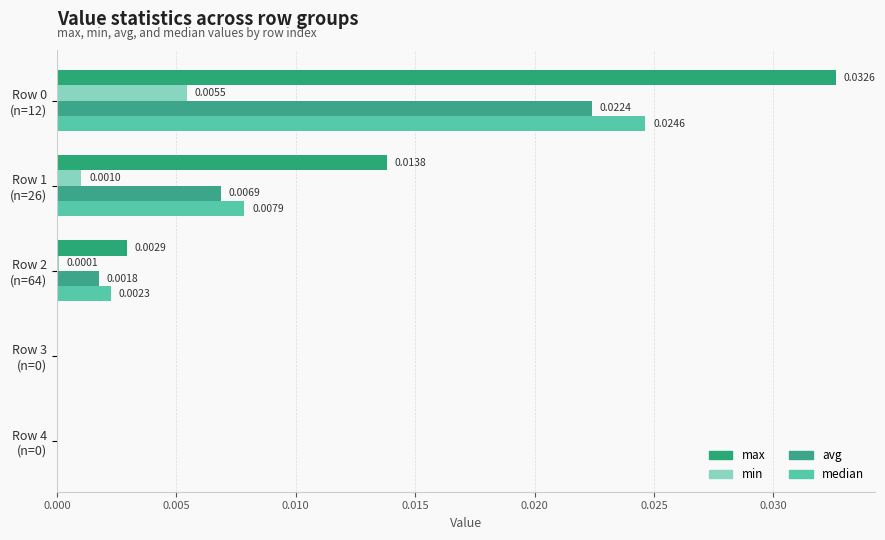

How many positive values does the max series have?

3